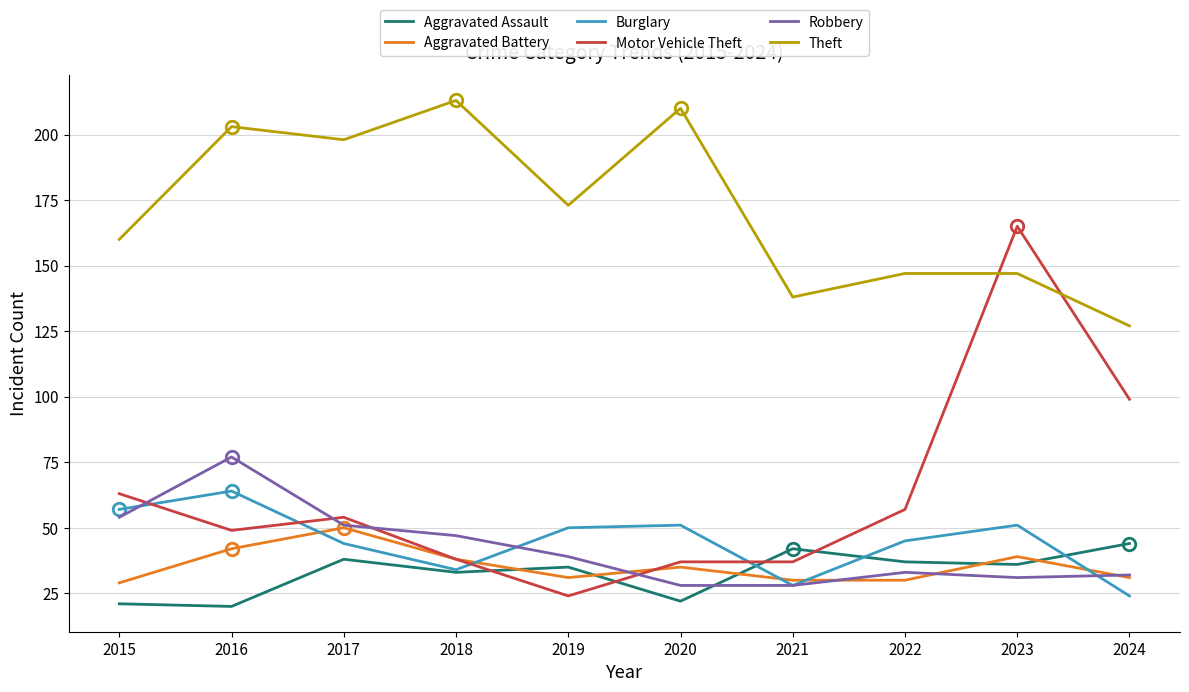

Reading left to right, transcribe all the data shown in this chart.

Aggravated Assault: 2015=21	2016=20	2017=38	2018=33	2019=35	2020=22	2021=42	2022=37	2023=36	2024=44
Aggravated Battery: 2015=29	2016=42	2017=50	2018=38	2019=31	2020=35	2021=30	2022=30	2023=39	2024=31
Burglary: 2015=57	2016=64	2017=44	2018=34	2019=50	2020=51	2021=28	2022=45	2023=51	2024=24
Motor Vehicle Theft: 2015=63	2016=49	2017=54	2018=38	2019=24	2020=37	2021=37	2022=57	2023=165	2024=99
Robbery: 2015=54	2016=77	2017=51	2018=47	2019=39	2020=28	2021=28	2022=33	2023=31	2024=32
Theft: 2015=160	2016=203	2017=198	2018=213	2019=173	2020=210	2021=138	2022=147	2023=147	2024=127